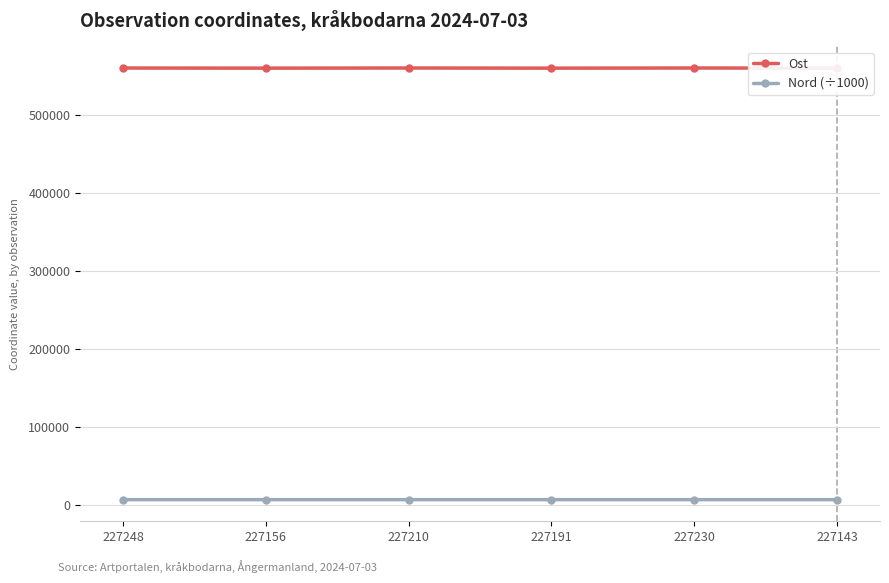

Reading left to right, what are all the values shown in this chart?

Ost: 227248=559792.0	227156=559651.0	227210=559829.0	227191=559644.0	227230=559834.0	227143=559642.0
Nord (÷1000): 227248=7077.6	227156=7077.8	227210=7077.7	227191=7077.8	227230=7077.6	227143=7077.8